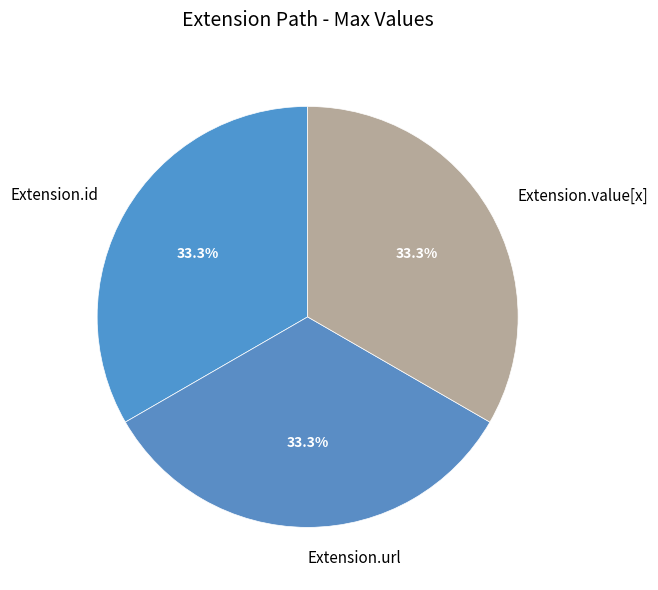

Is there any slice that represents more than half of the pie?

No